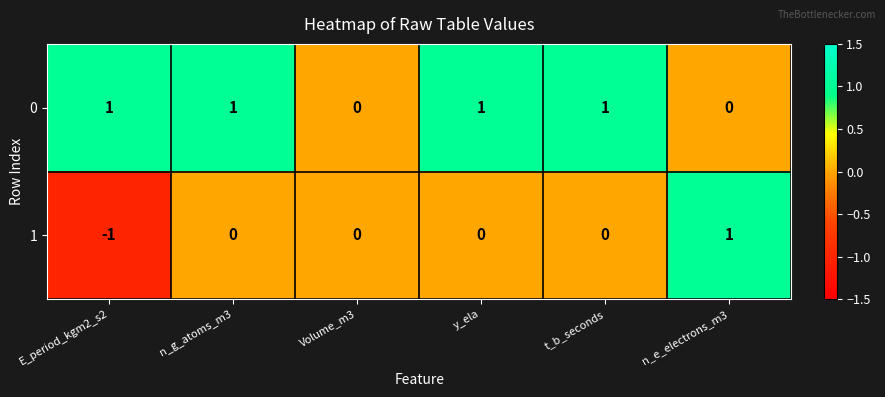

Is it true that 0 equals 1 at Volume_m3?

False